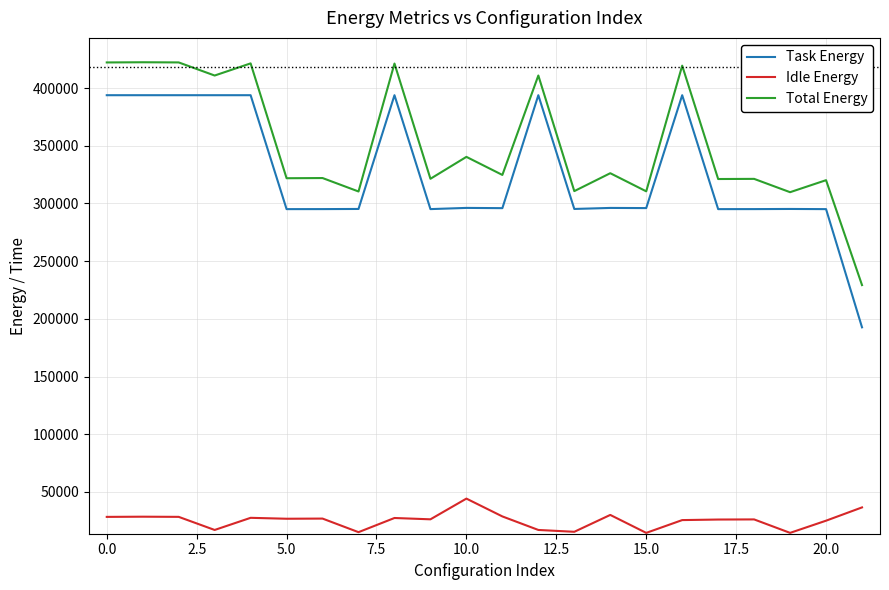

True or false: Idle Energy and Total Energy intersect in this chart.

False